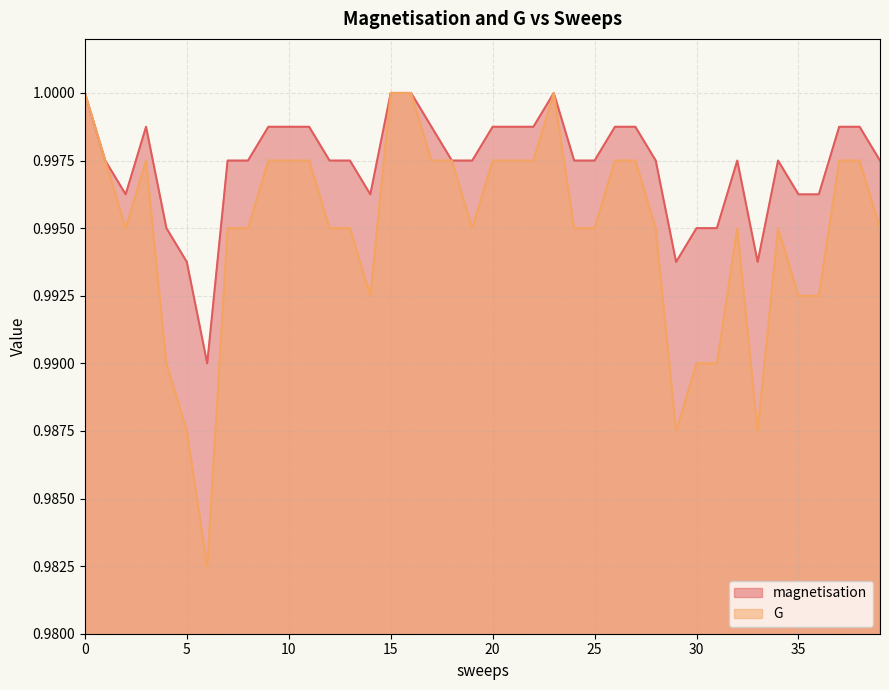

What is the sum of the G values at 20 and 14?

2.0